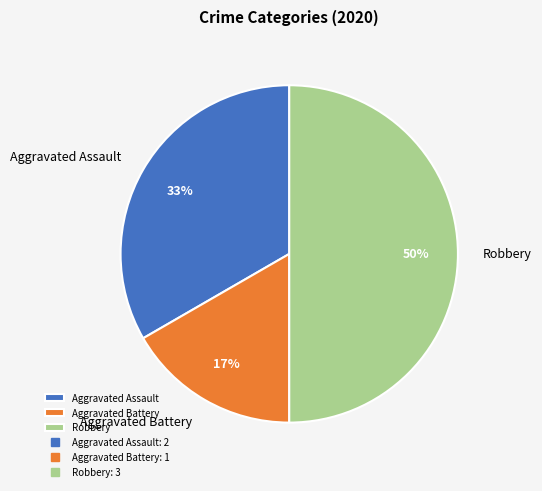

The Aggravated Battery slice represents 17% of the pie. True or false?

True